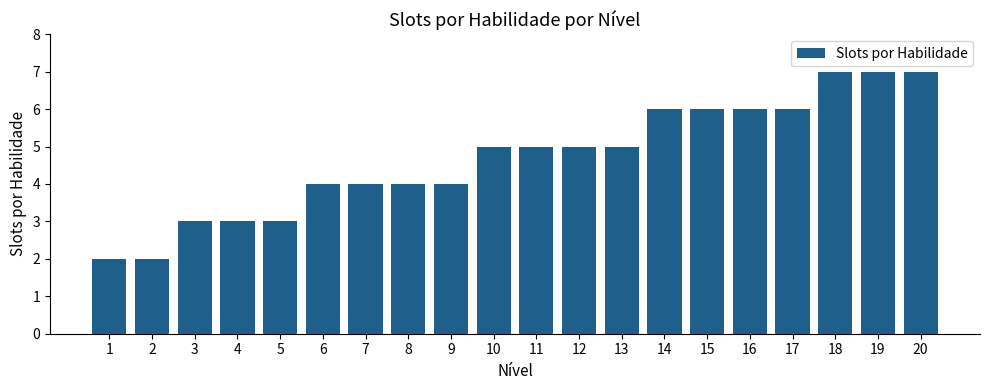

What is the change in value from 5 to 12?

+2